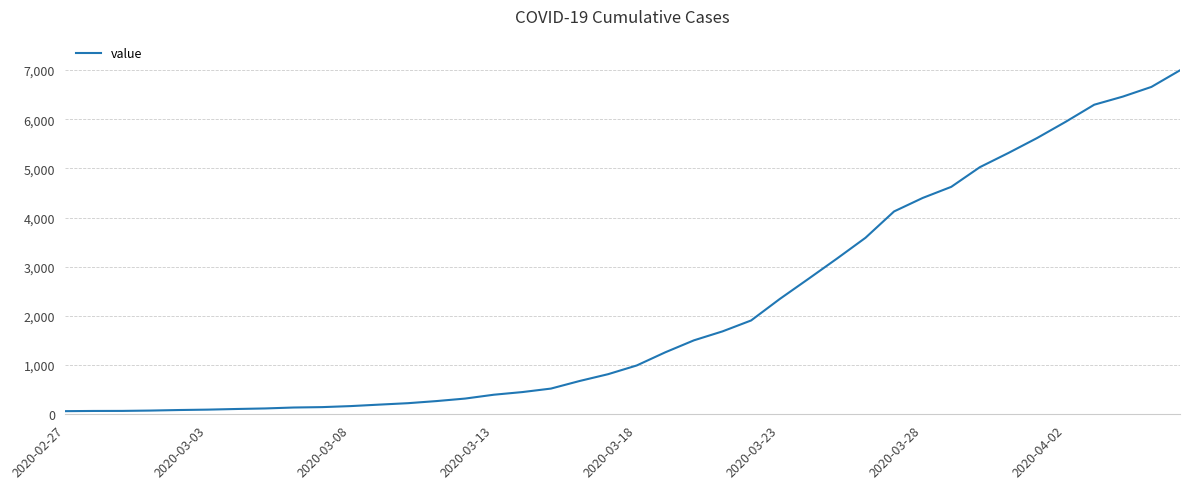

What is the difference between the maximum and minimum values?

6931